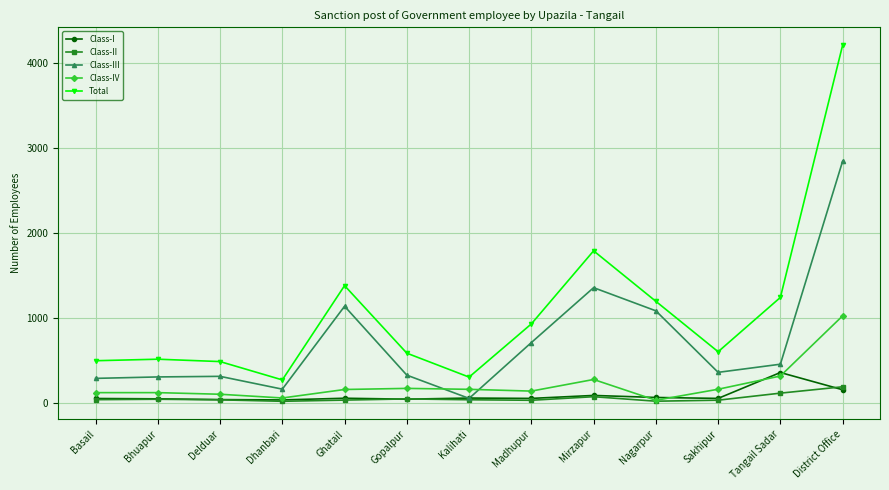

At how many categories does at least one series exceed 3424?

1